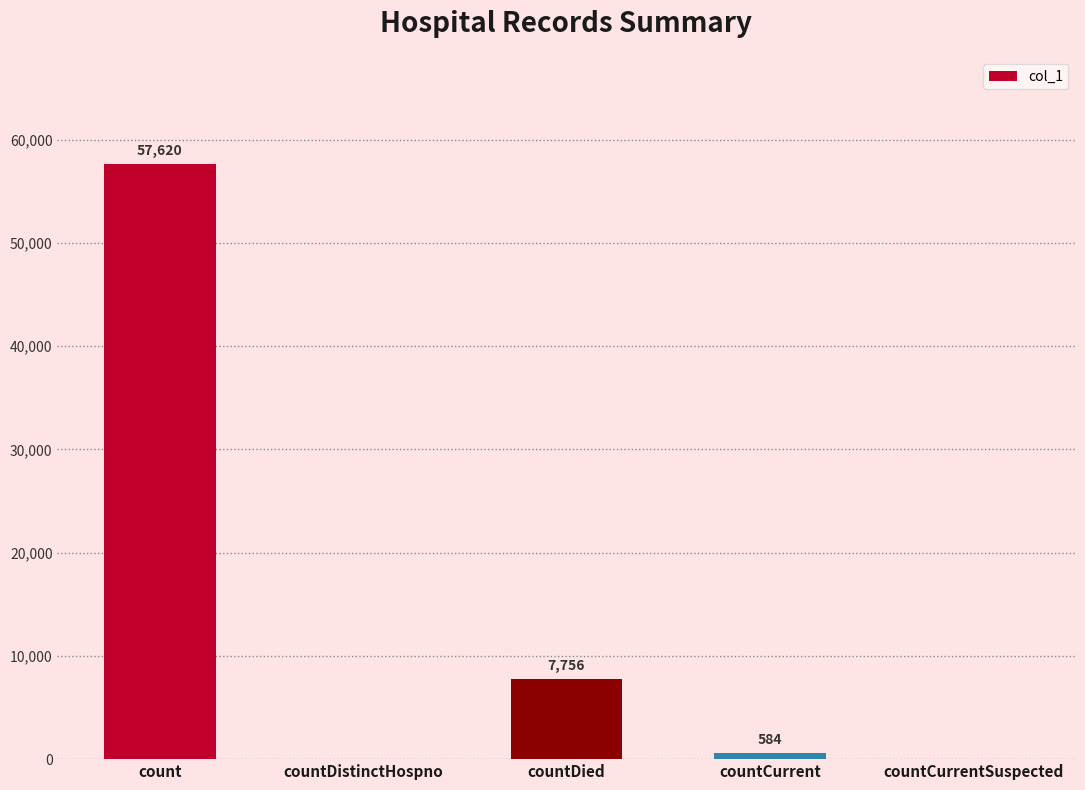

What is the sum of all values?

65960